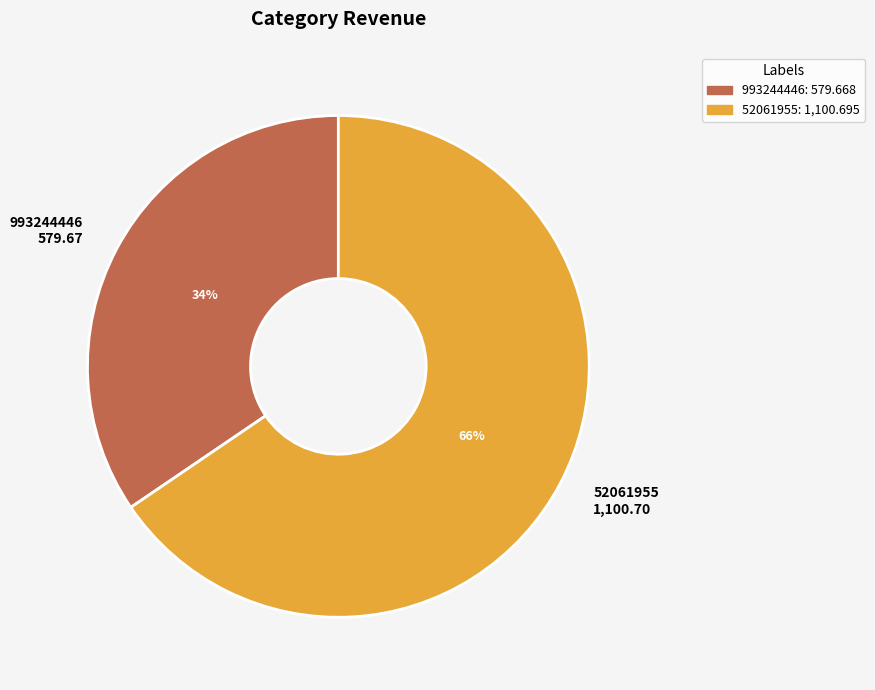

Does 52061955 represent more than half of the total?

Yes